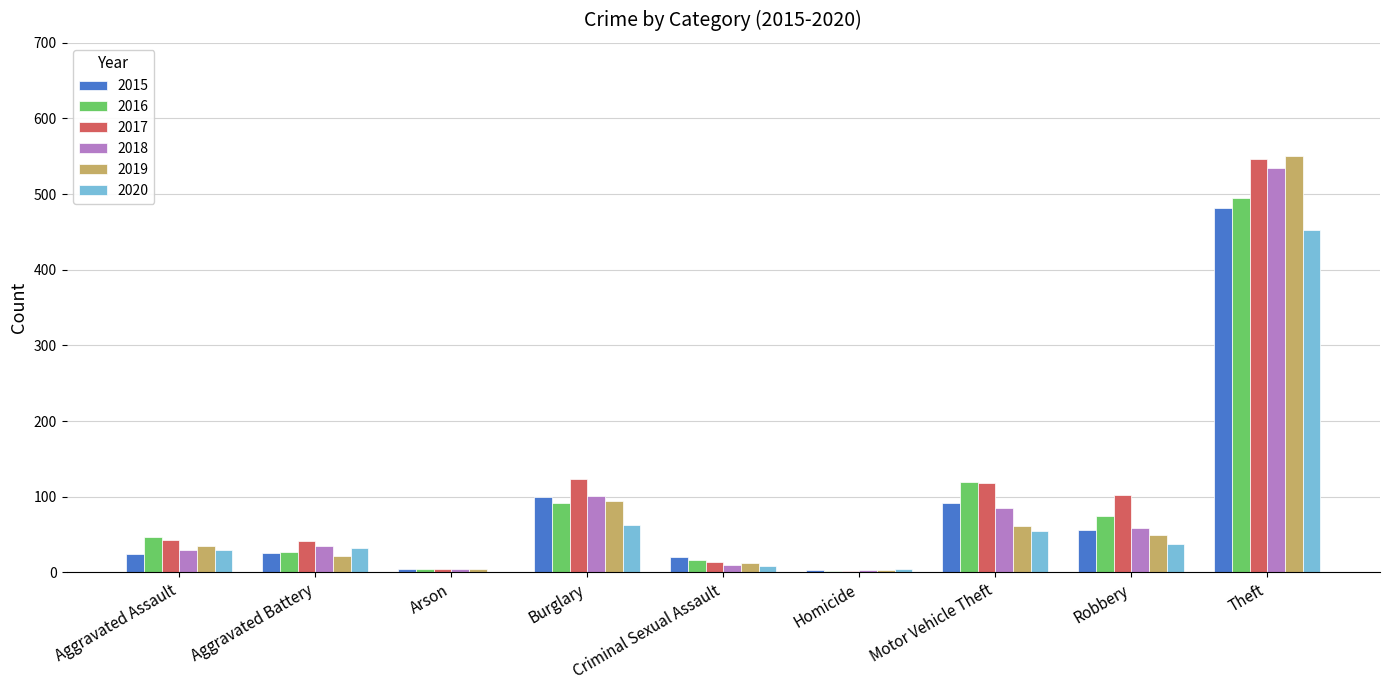

What is the sum of the 2018 values at Burglary and Theft?

636